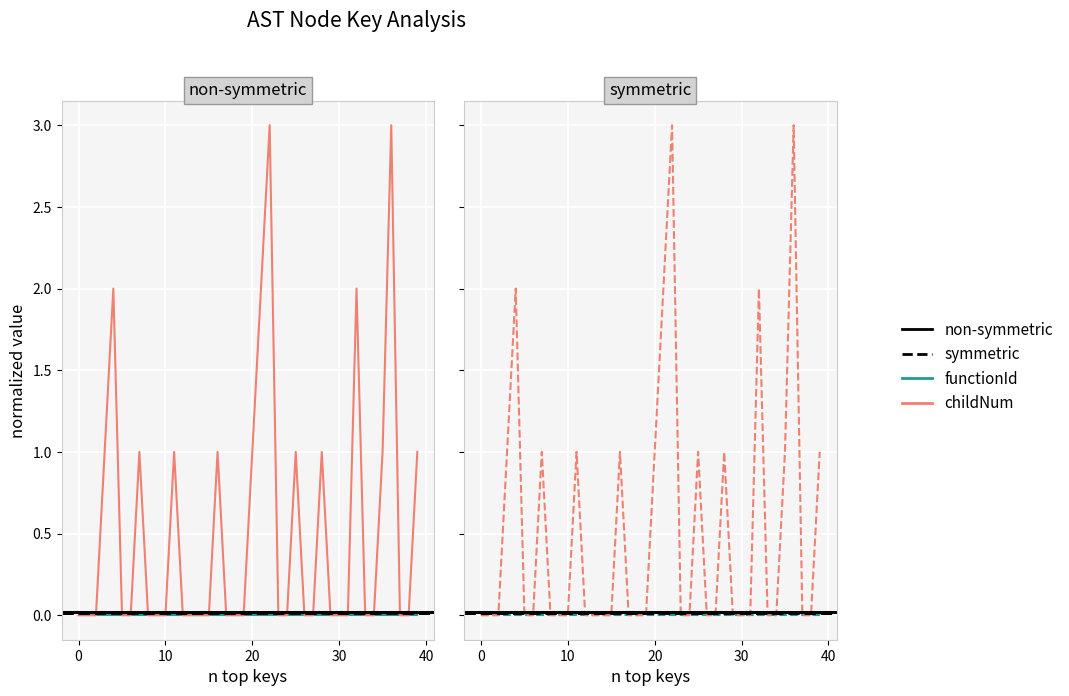

What is the label of the 11th point from the left?

10